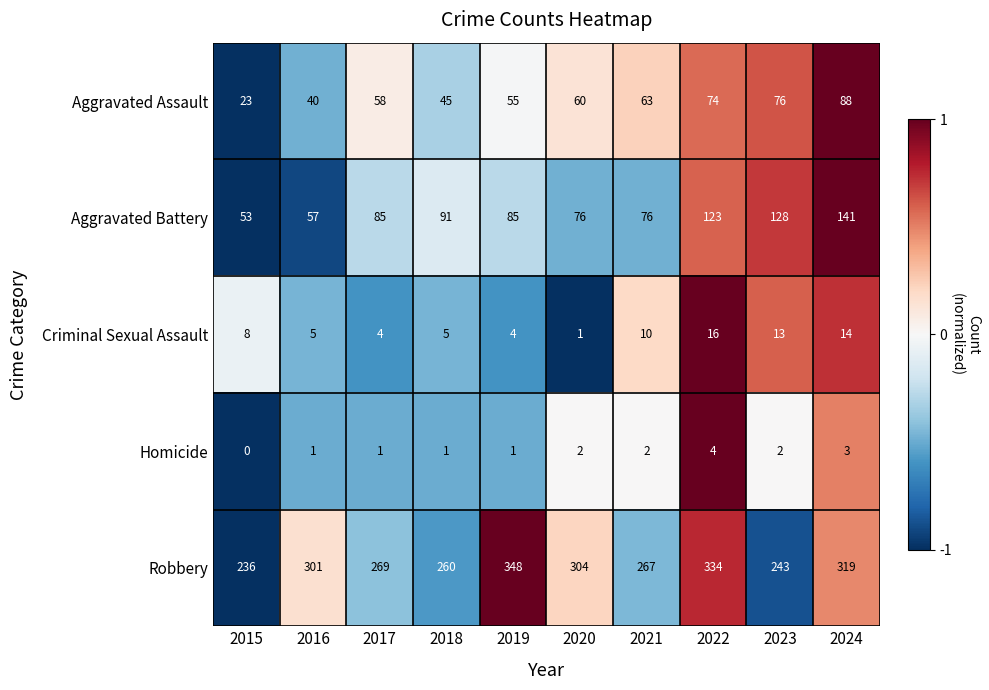

Is it true that Aggravated Battery equals 37 at 2019?

False